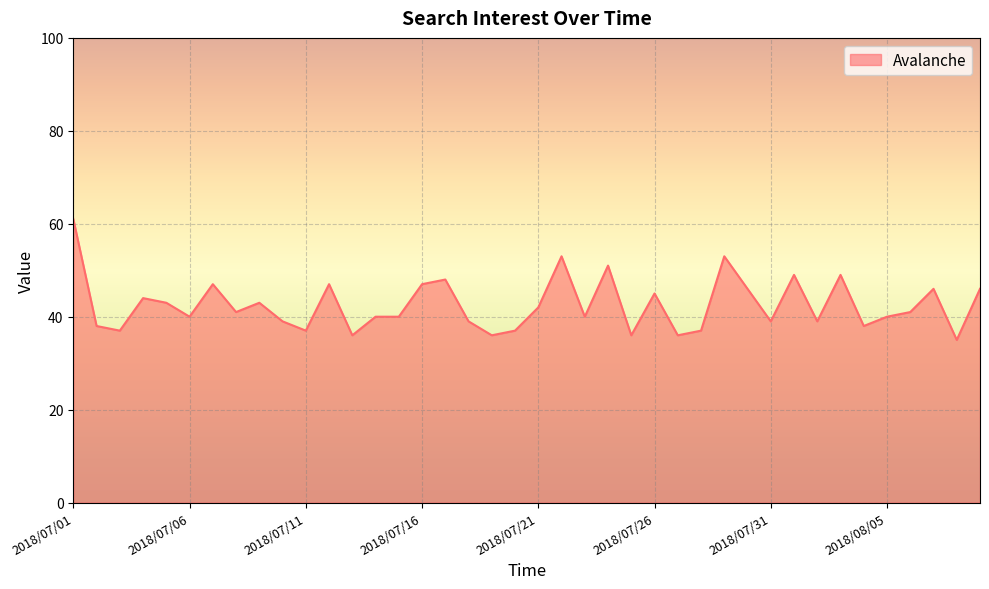

What is the smallest value displayed?

35